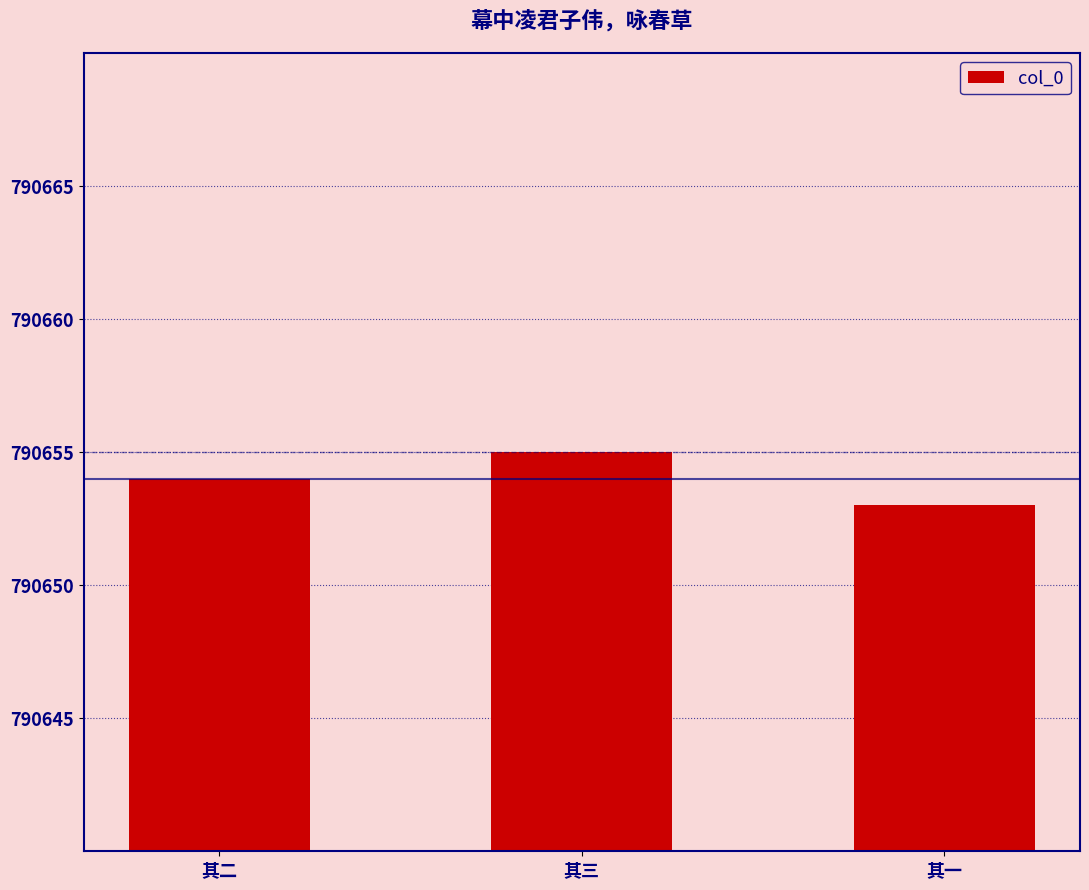

The chart shows a value of 790655 at 其三. True or false?

True